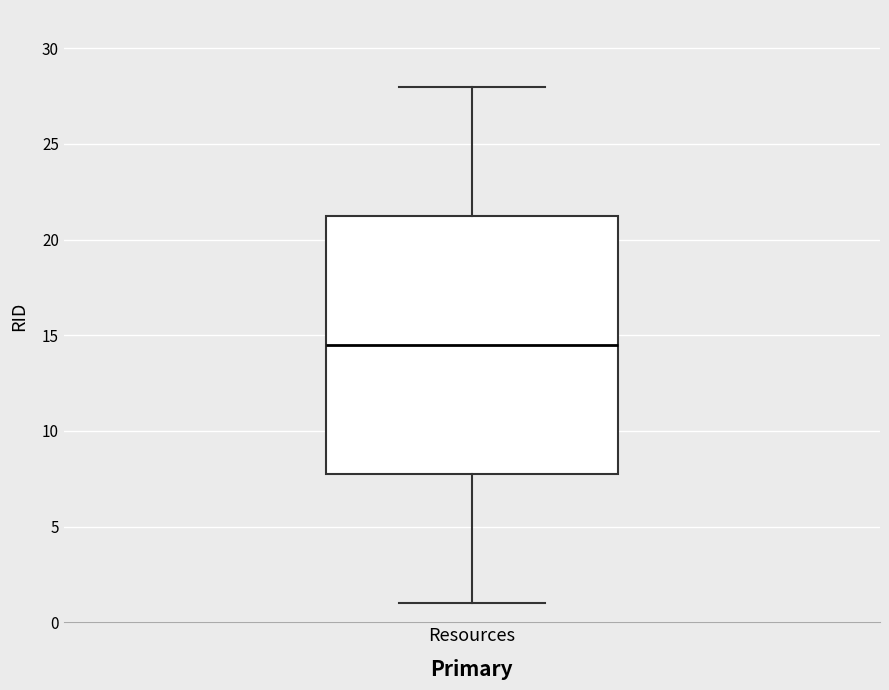

Read this box plot against the y-axis: the position of the median line, the range covered by the box, and the ends of both whiskers. The values are not printed on the chart, so give them approximately, as read against the axis.

median 14.5, box 8.0 to 21.5, whiskers 1.0 to 28.0